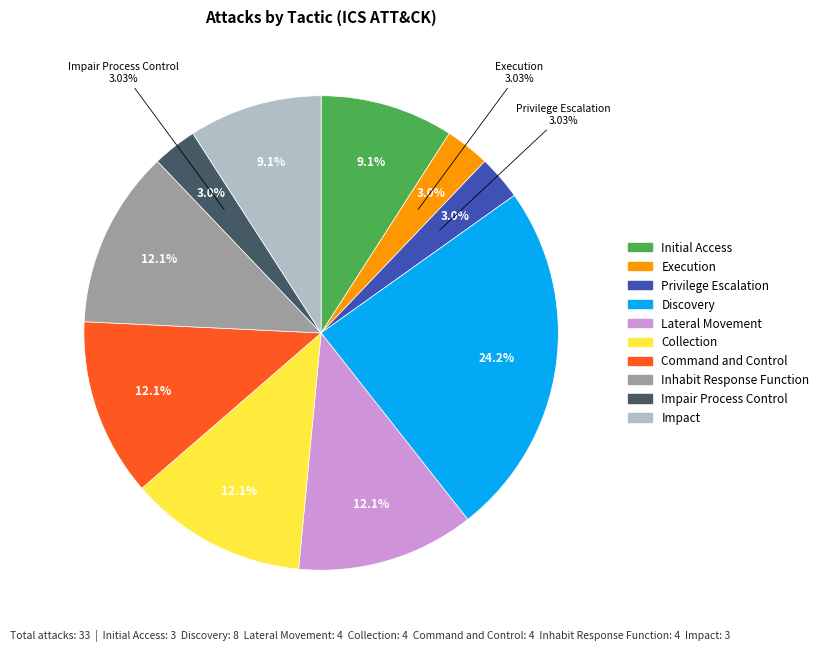

To the nearest percent, what is the average slice percentage?

10%